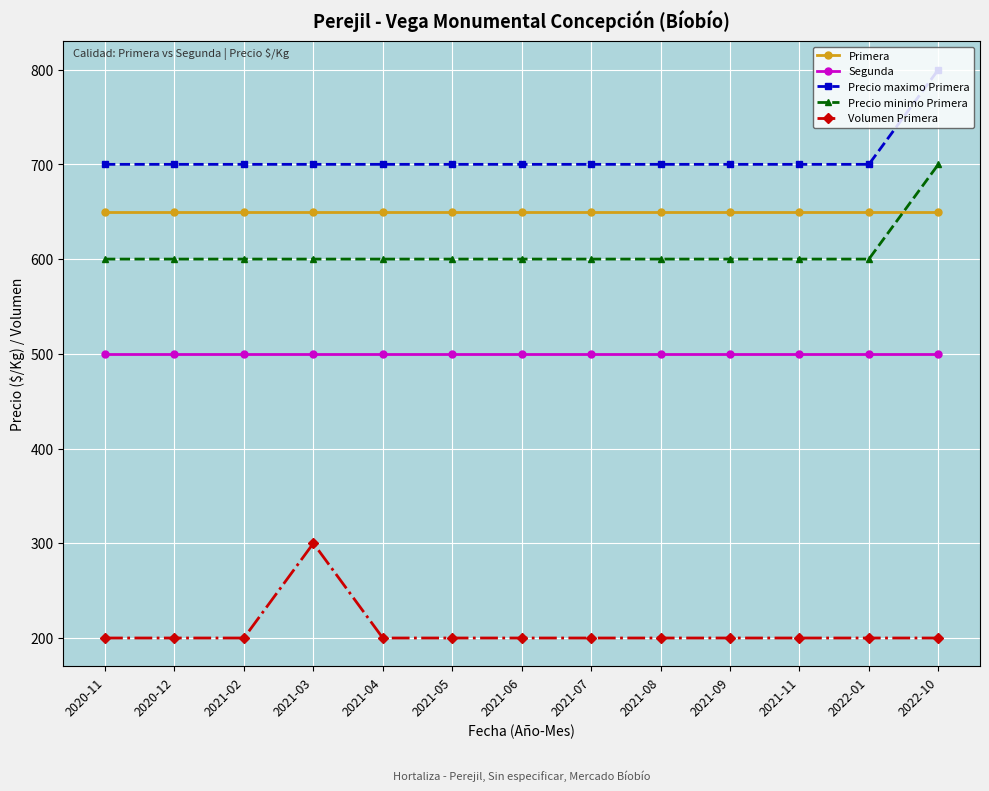

What is the label of the 13th point from the left?

2022-10